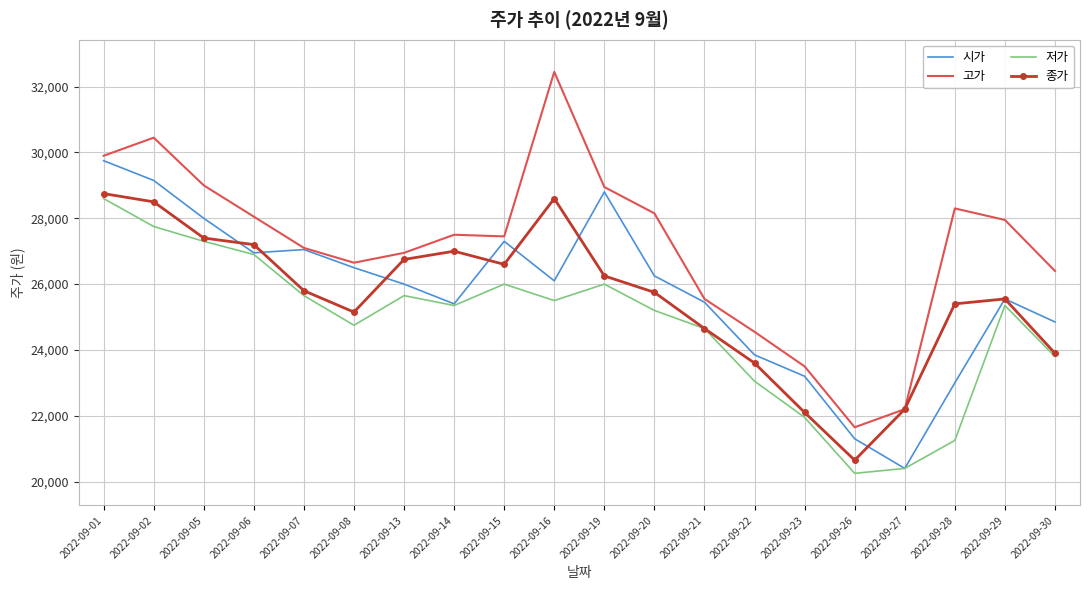

At 2022-09-16, list the series in order from largest to smallest.

고가, 종가, 시가, 저가